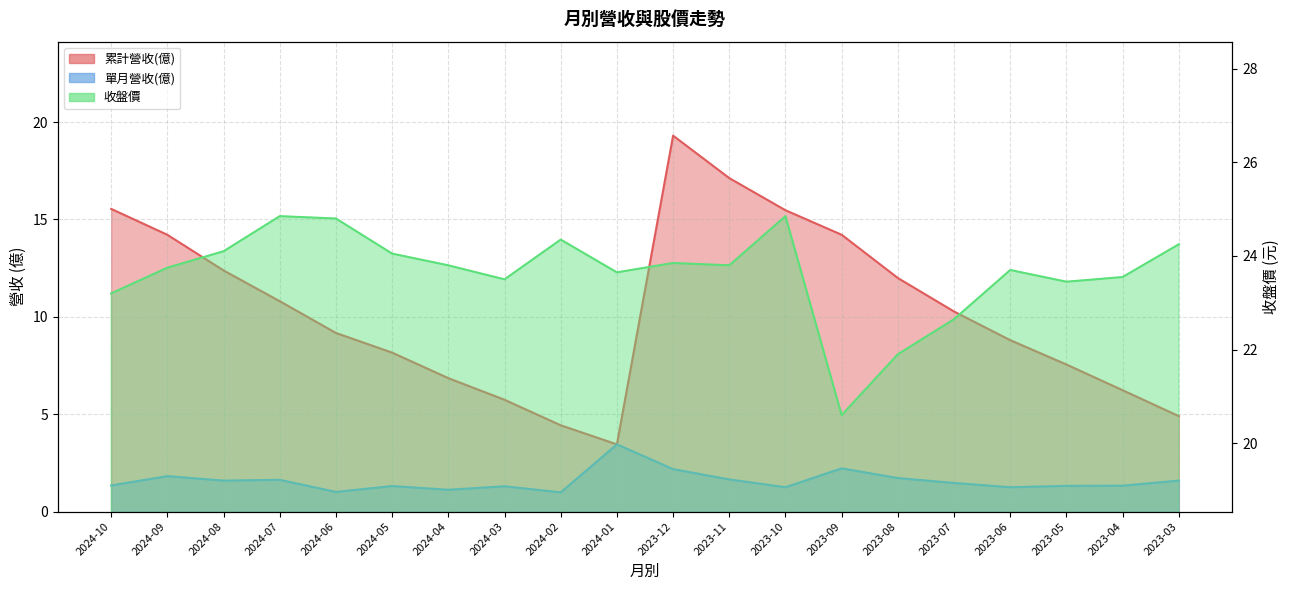

At which category does 單月營收(億) reach its first local peak?

2024-09